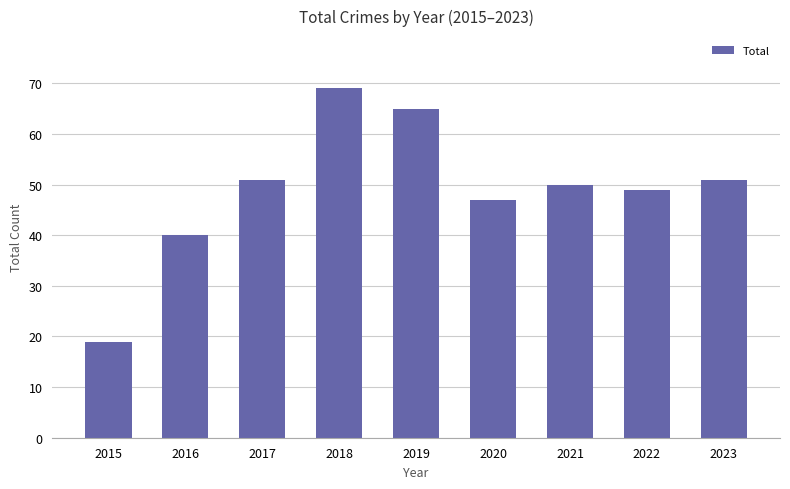

What is the difference between the values at 2020 and 2022?

2